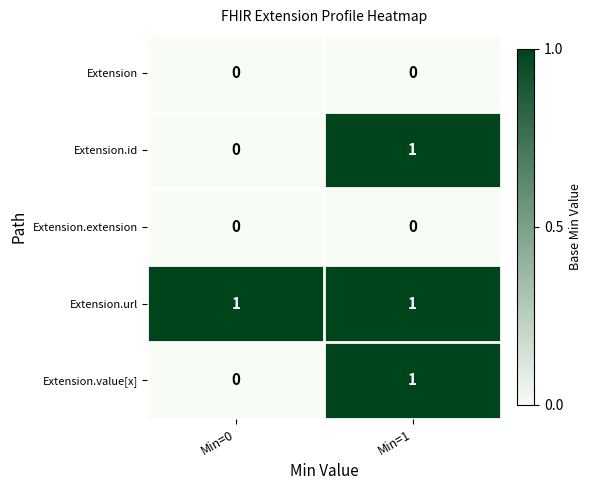

True or false: Extension has a value of 0 at Min=0.

True